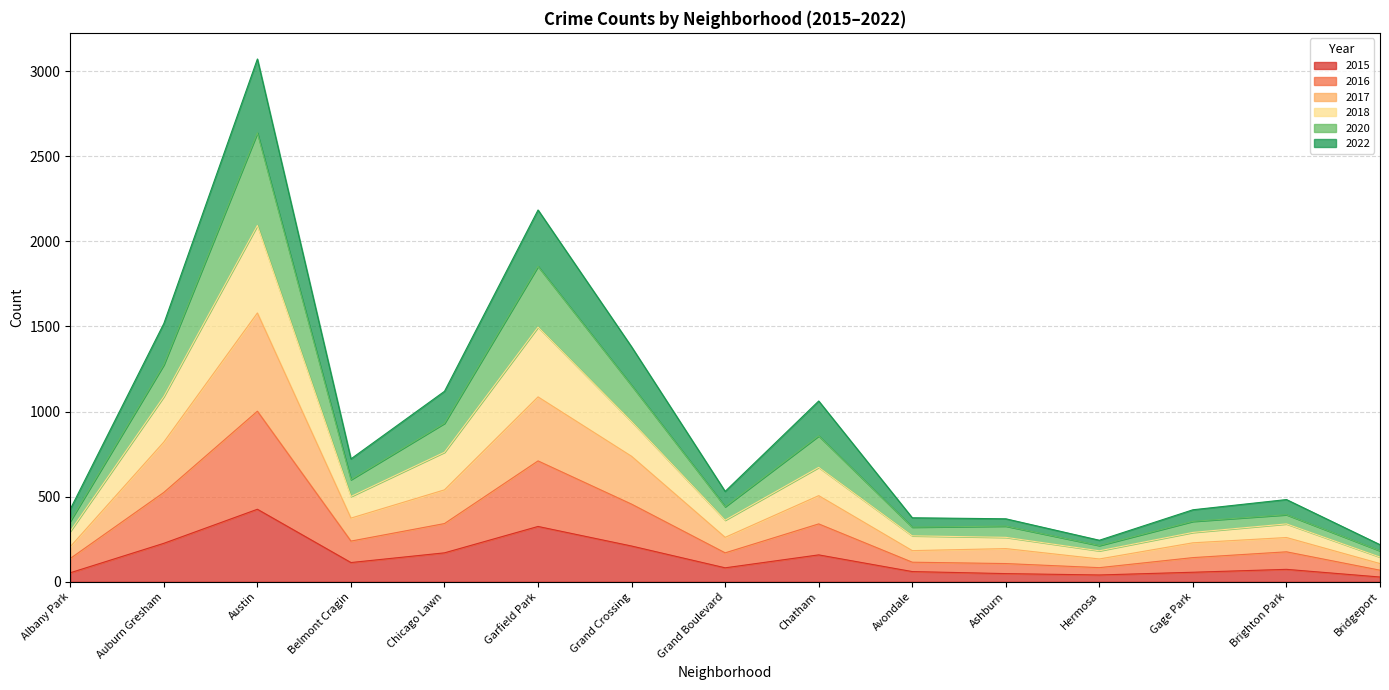

True or false: 2020 and 2017 intersect in this chart.

False